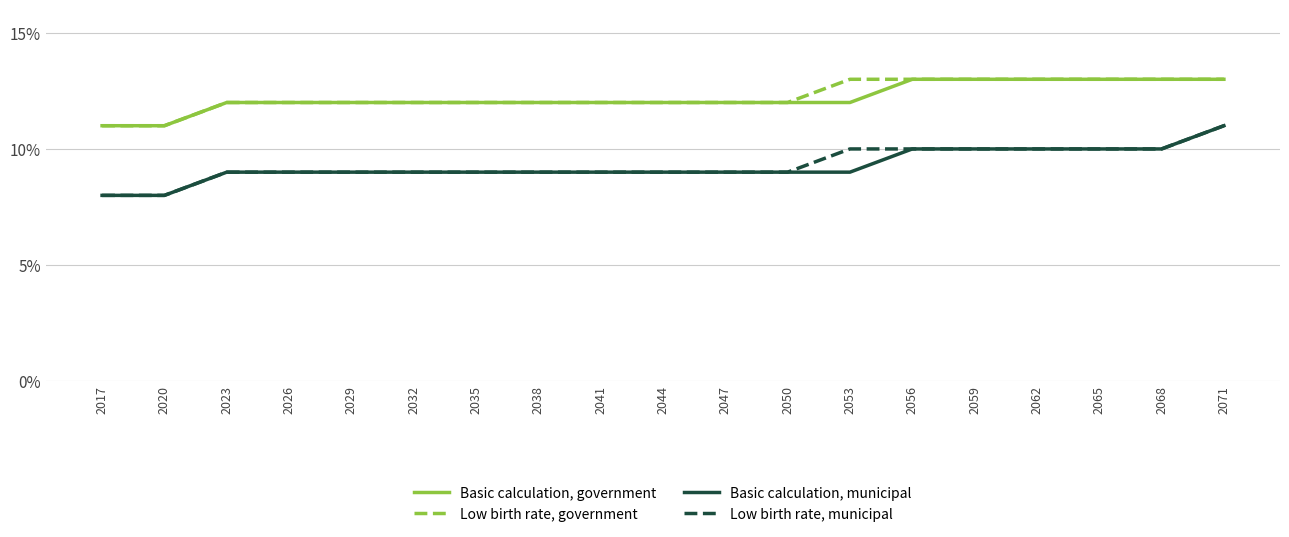

True or false: Basic calculation, municipal and Low birth rate, government intersect in this chart.

False